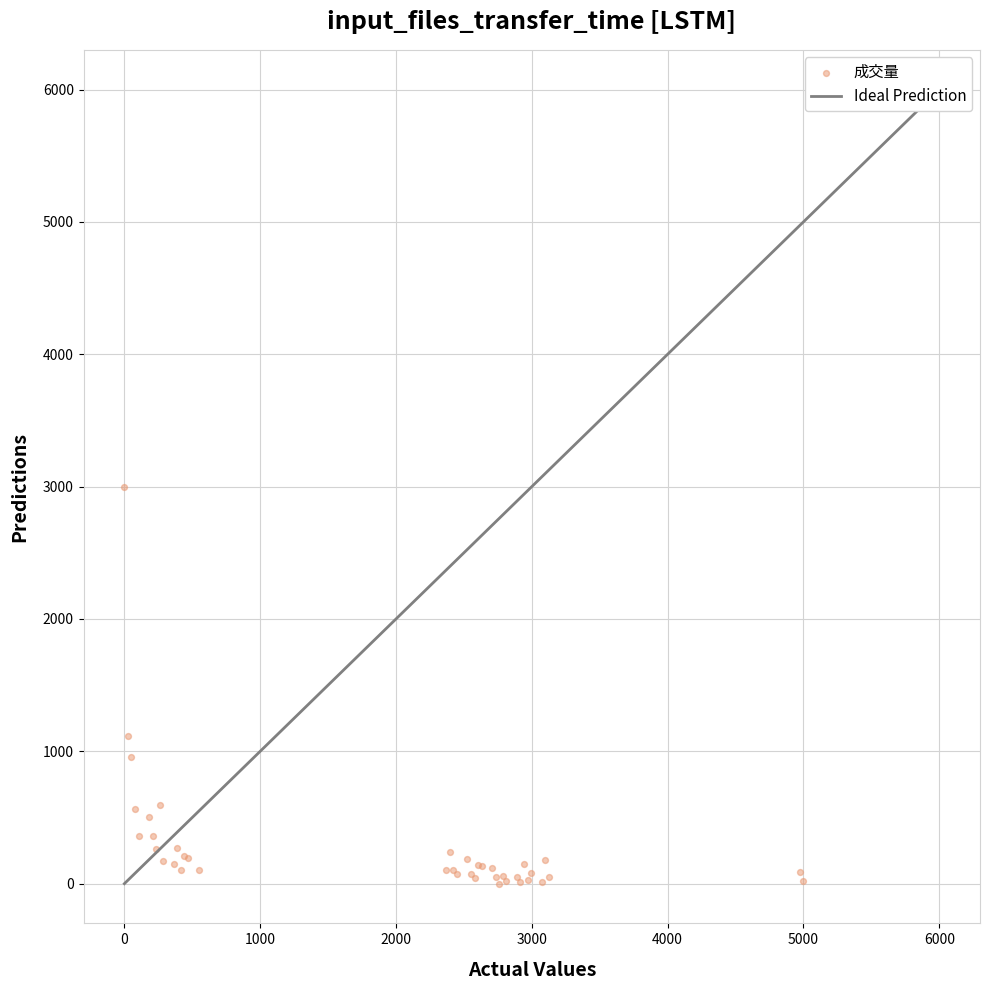

What Y value in the scatter plot is closest to 1500?

1118.5